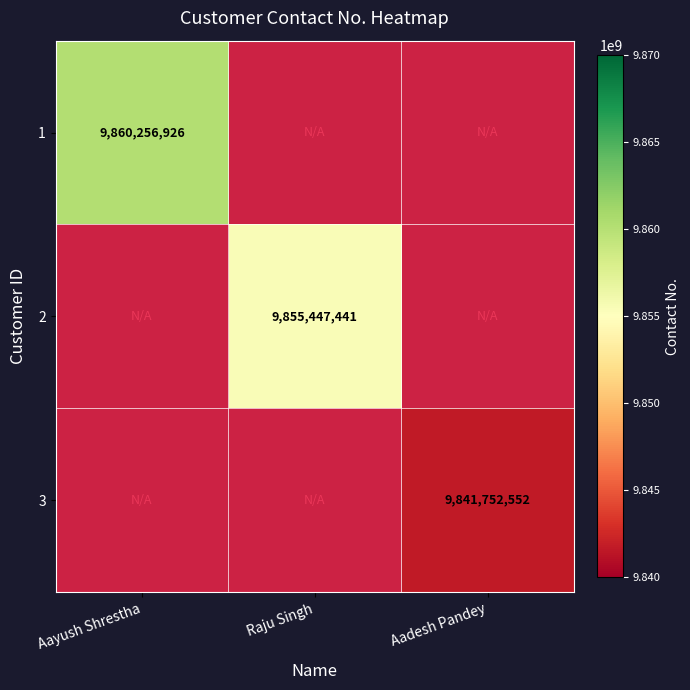

The 2 series shows 9855447441 at Raju Singh. True or false?

True